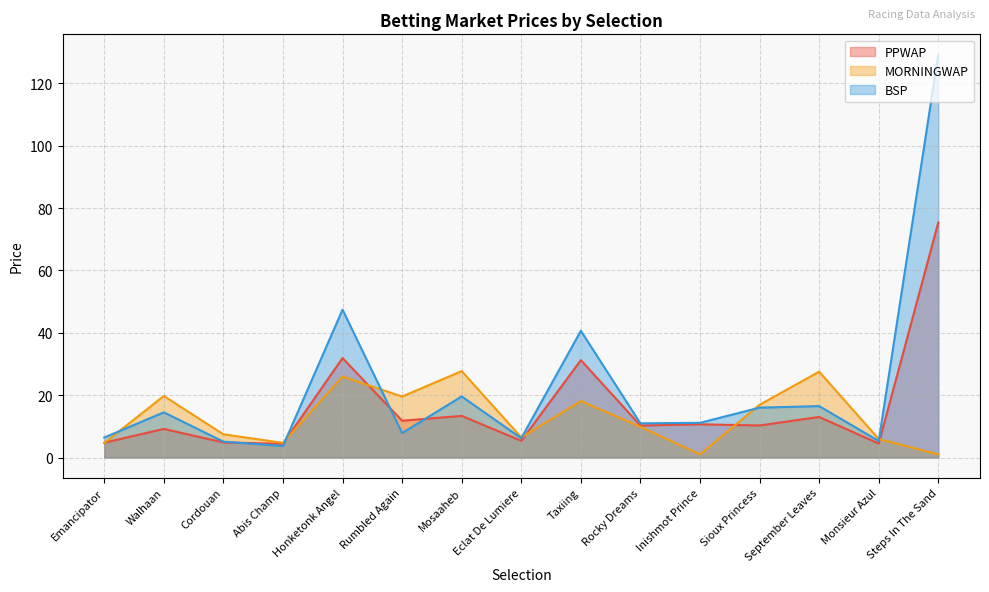

True or false: MORNINGWAP has a value of 0.6 at Inishmot Prince.

False